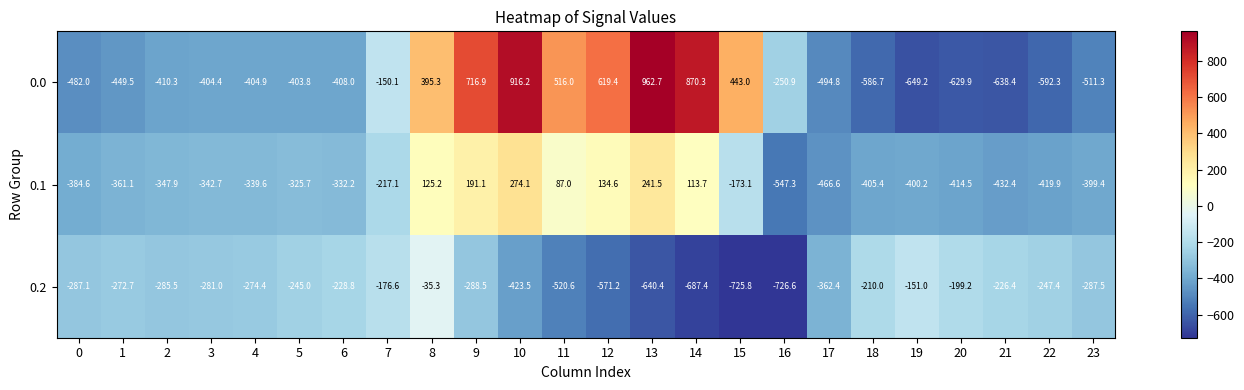

Read the 0.1 value at 13.

241.5